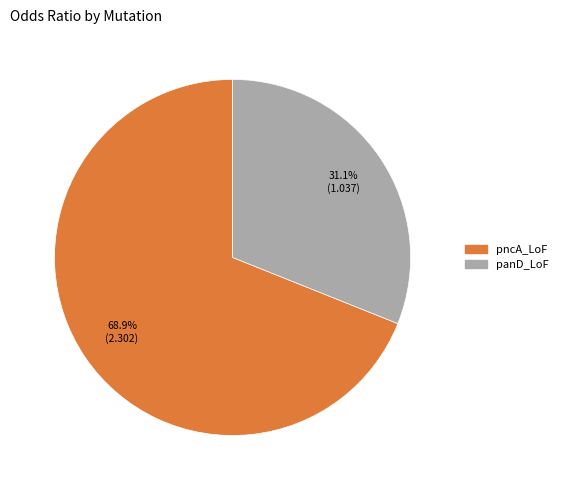

Does panD_LoF represent more than half of the total?

No